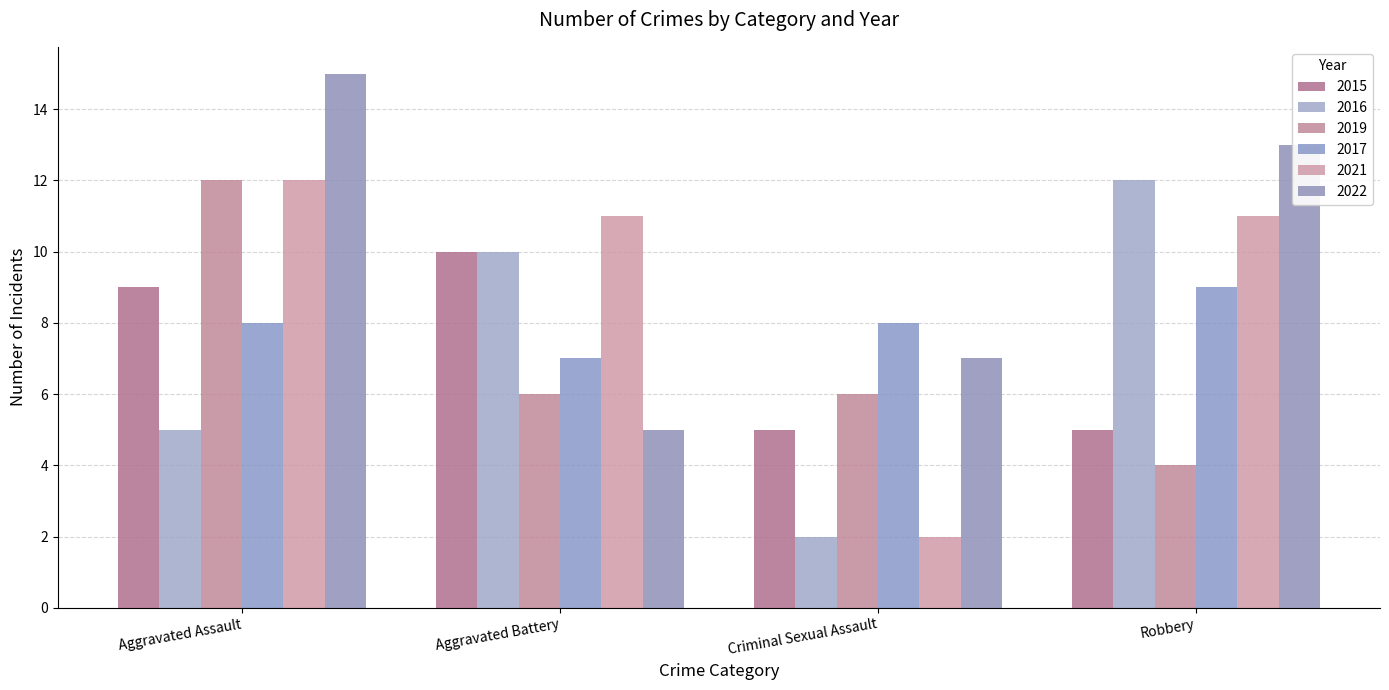

At how many categories does at least one series exceed 9?

3